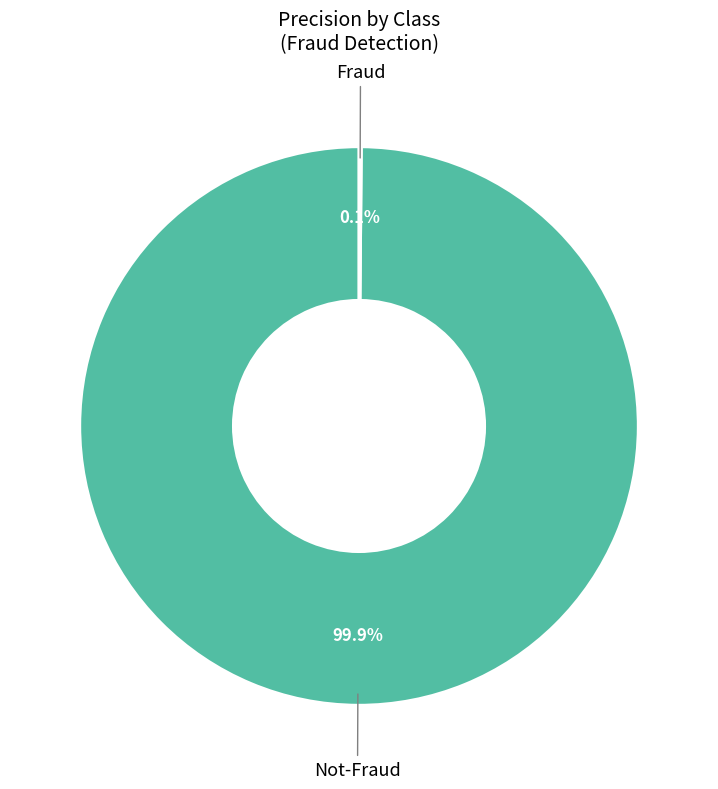

Which category has the smallest portion of the pie?

Fraud